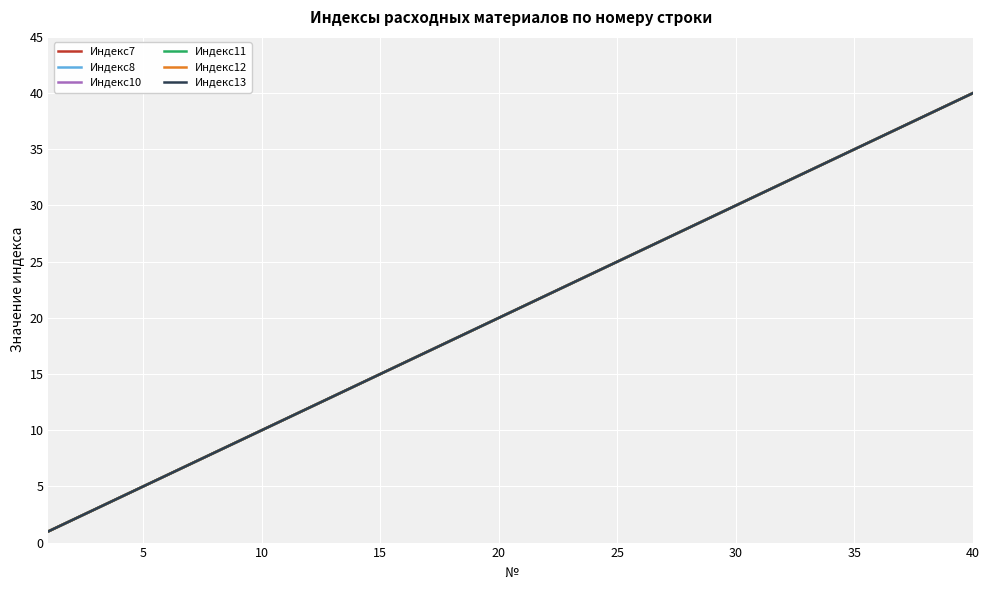

What is the difference between the maximum and second lowest values in the Индекс8 series?

38